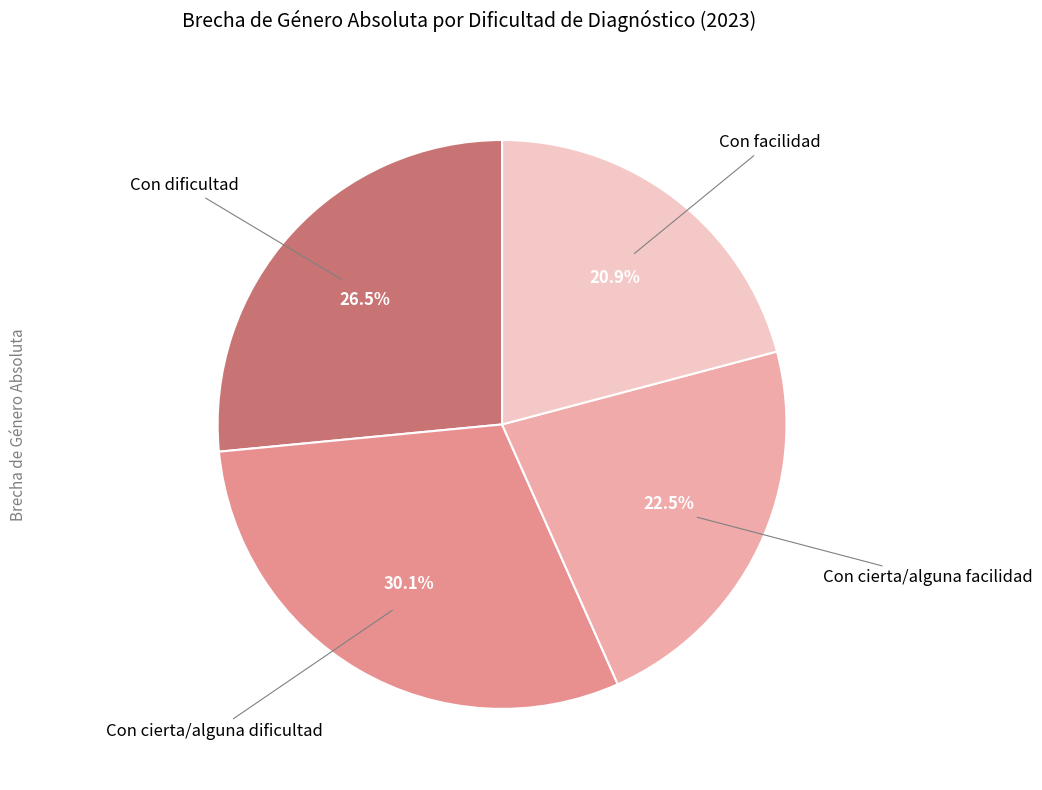

Count the number of slices in the pie.

4